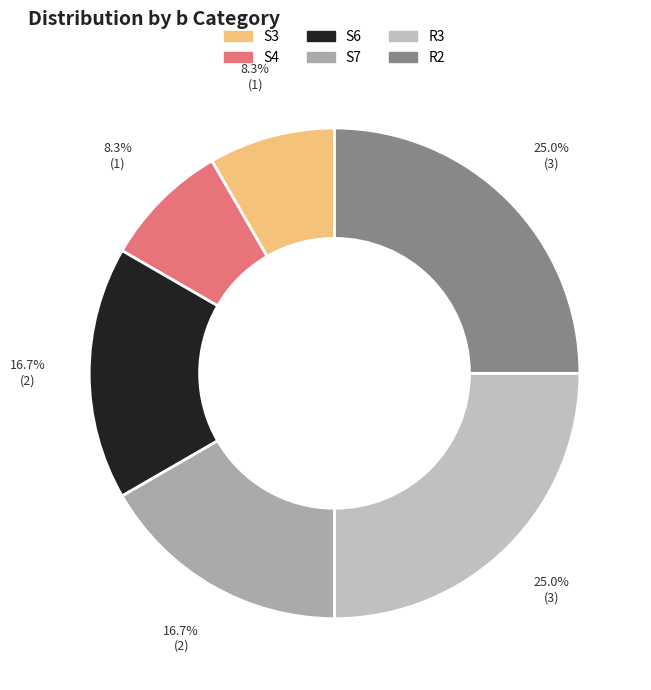

Do S6 and S3 together represent more than half of the pie?

No